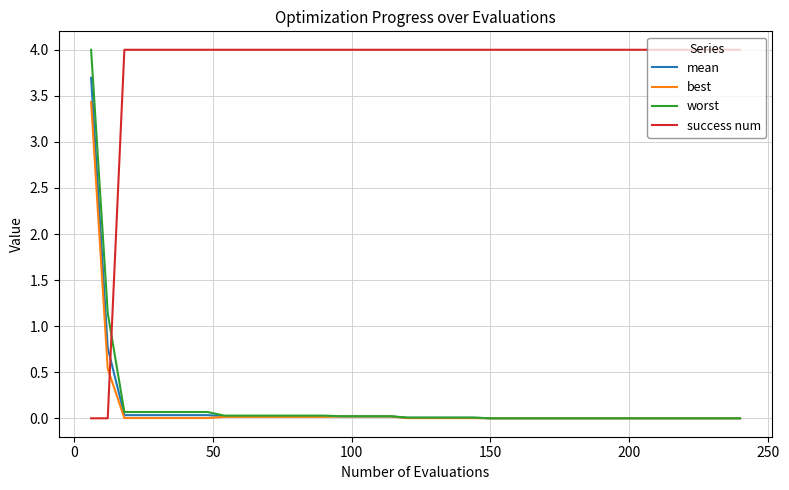

What is the maximum value shown in the chart?

4.0